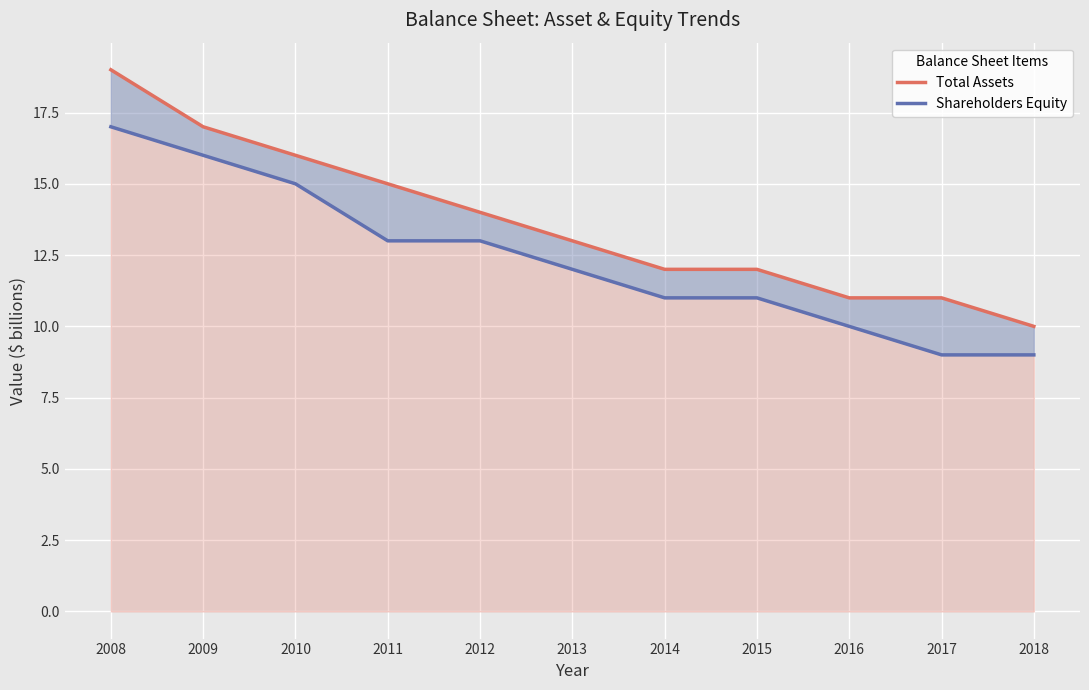

How many lines are shown in the chart?

2